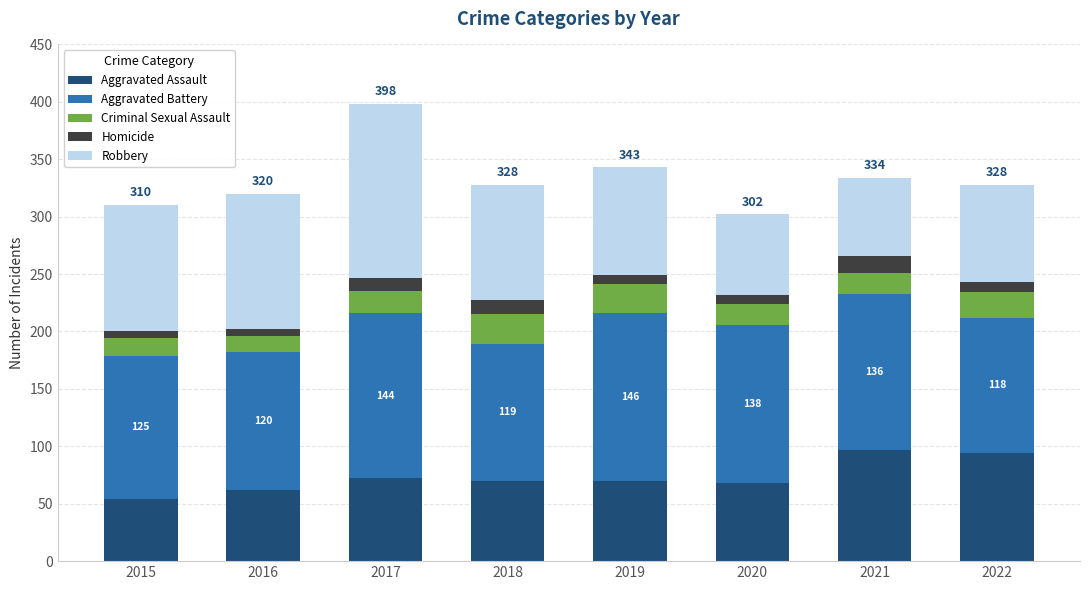

How many bars are there in total?

8